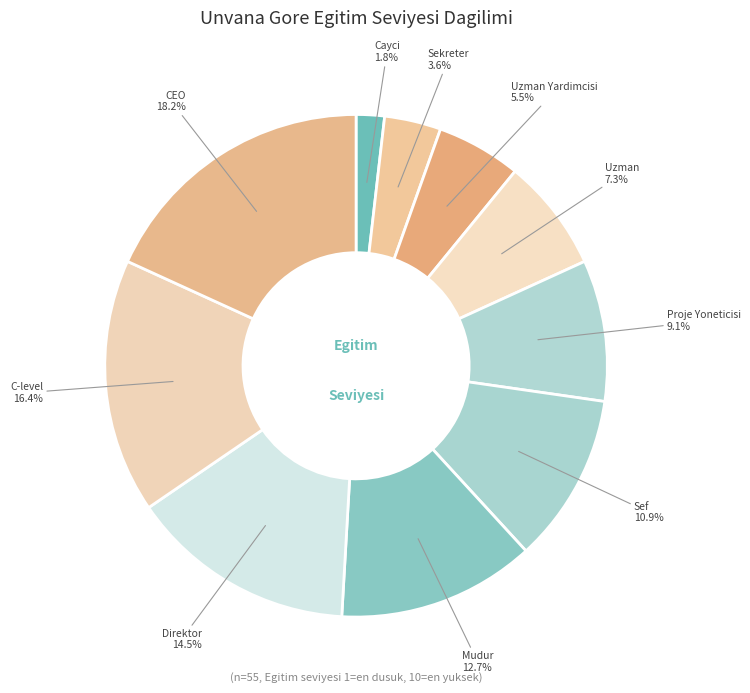

Is there any slice that represents more than half of the pie?

No